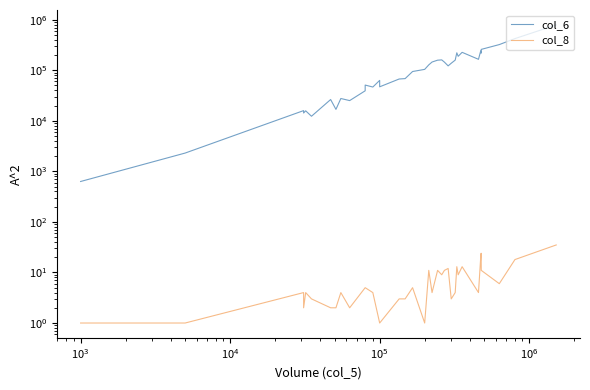

Which series has the largest range (max minus min)?

col_6